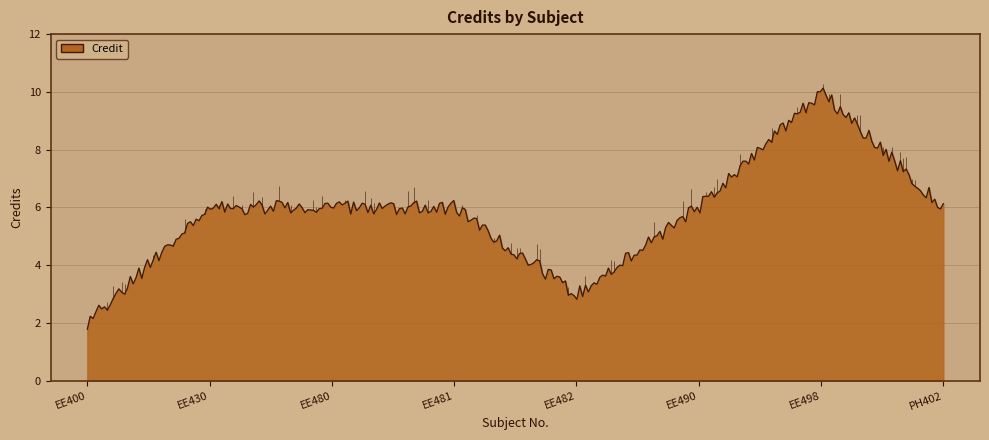

What is the ratio of the value at EE400 to the value at PH402?

0.3